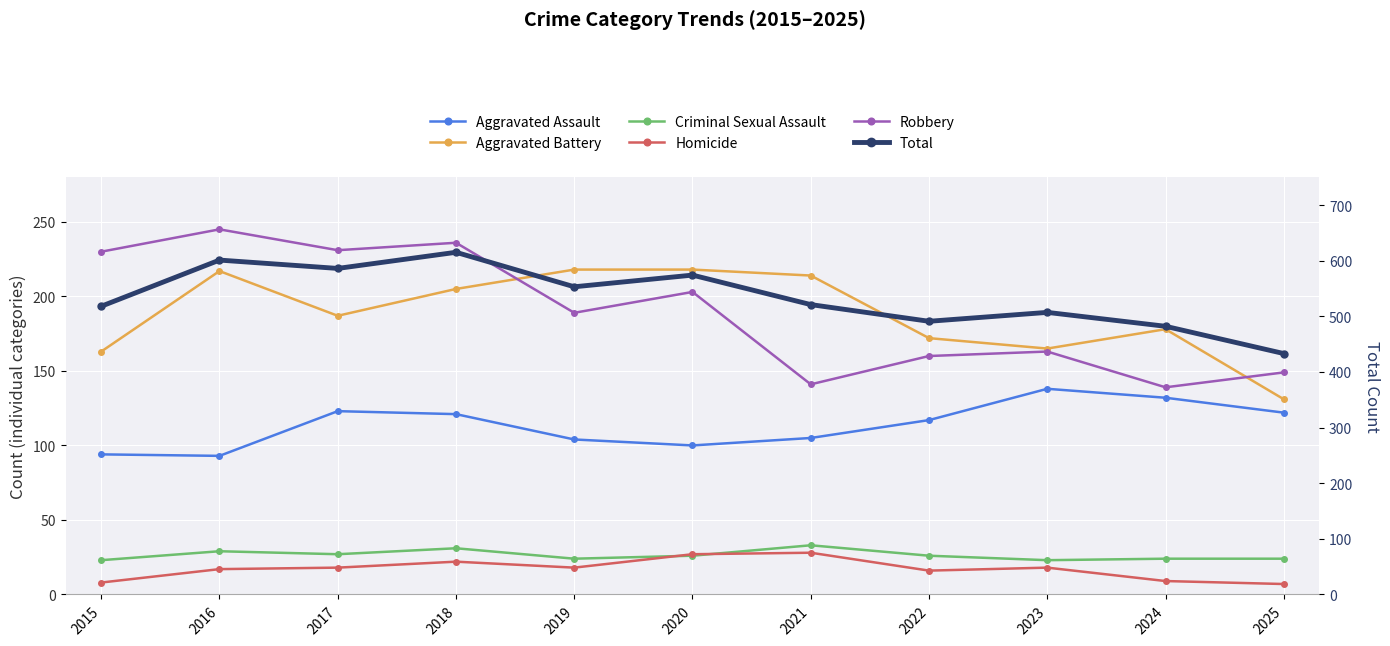

At which category does Criminal Sexual Assault reach its first local peak?

2016